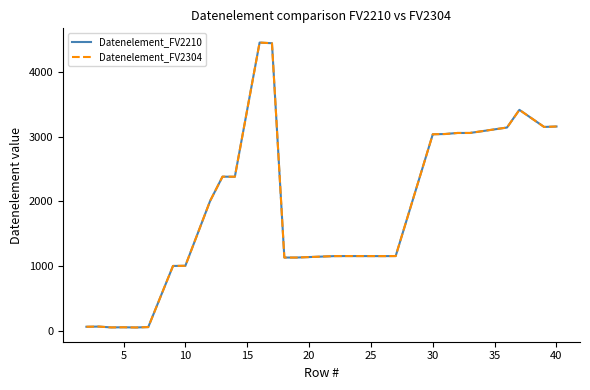

Is this an area chart (filled region under the line)?

No